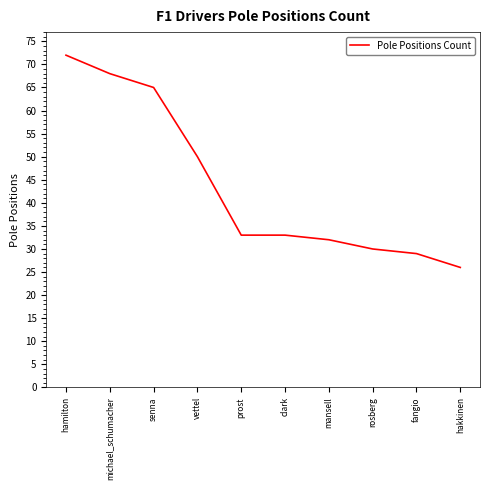

What is the smallest value displayed?

26